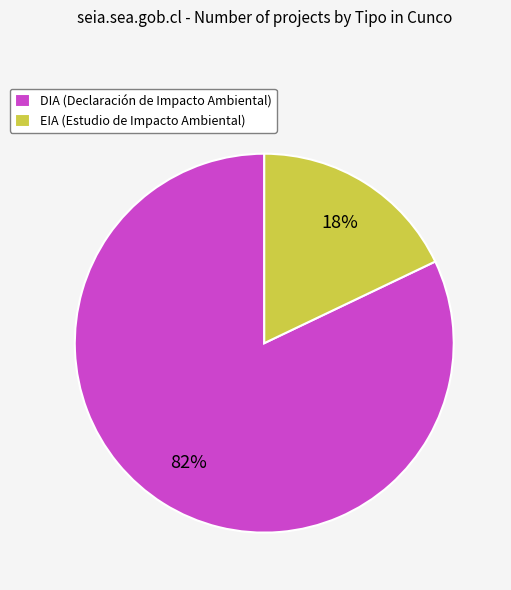

How many slices are in this pie chart?

2